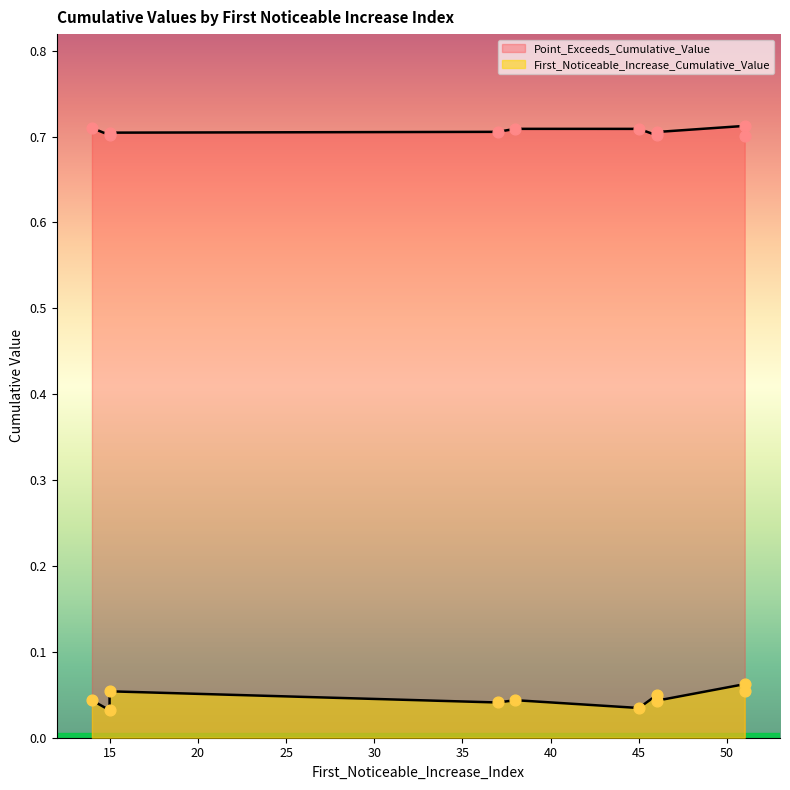

Which series has the largest total across all categories?

Point_Exceeds_Cumulative_Value